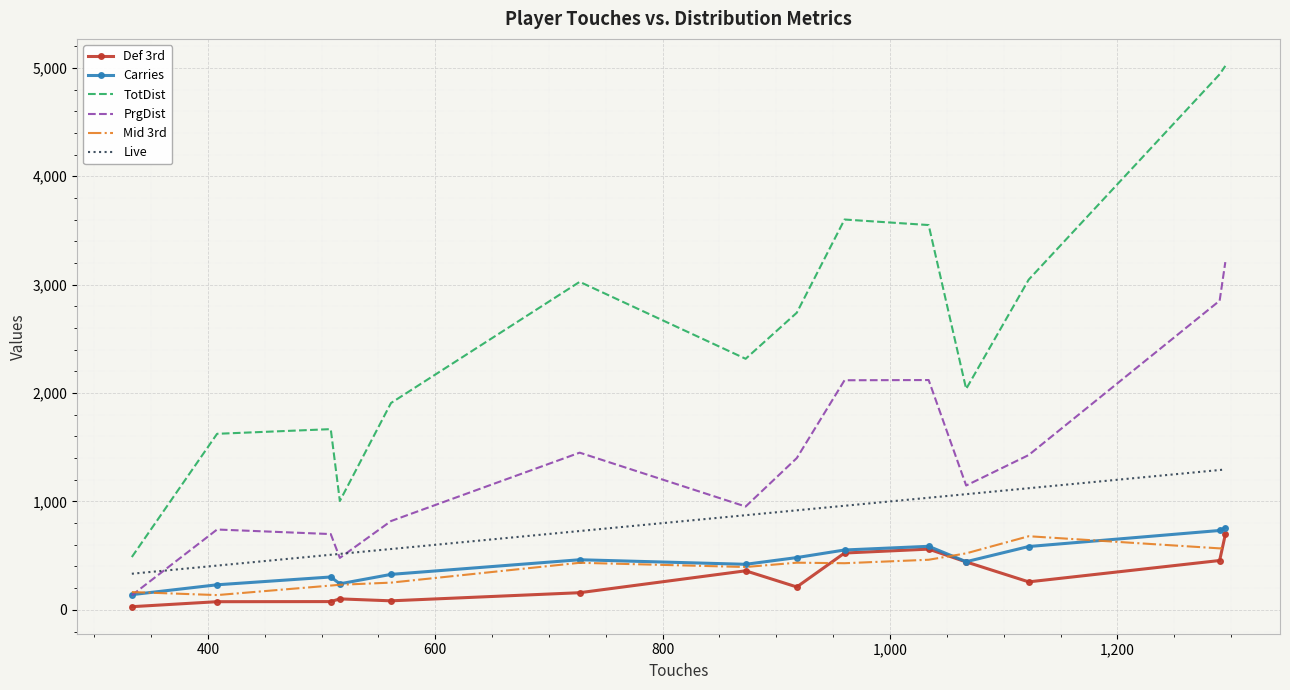

What is the maximum value shown in the chart?

5018